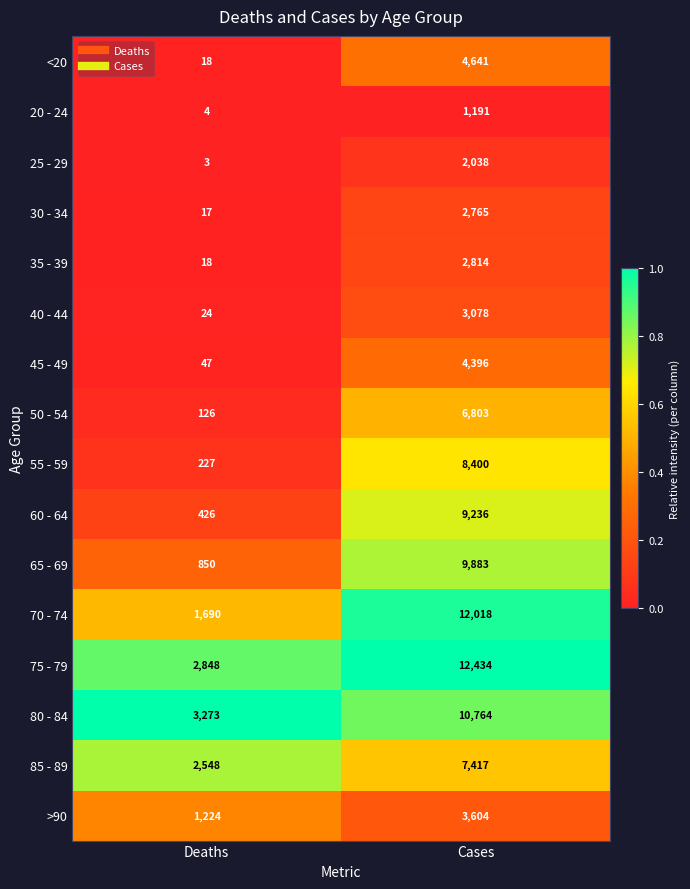

Which series has the largest range (max minus min)?

70 - 74